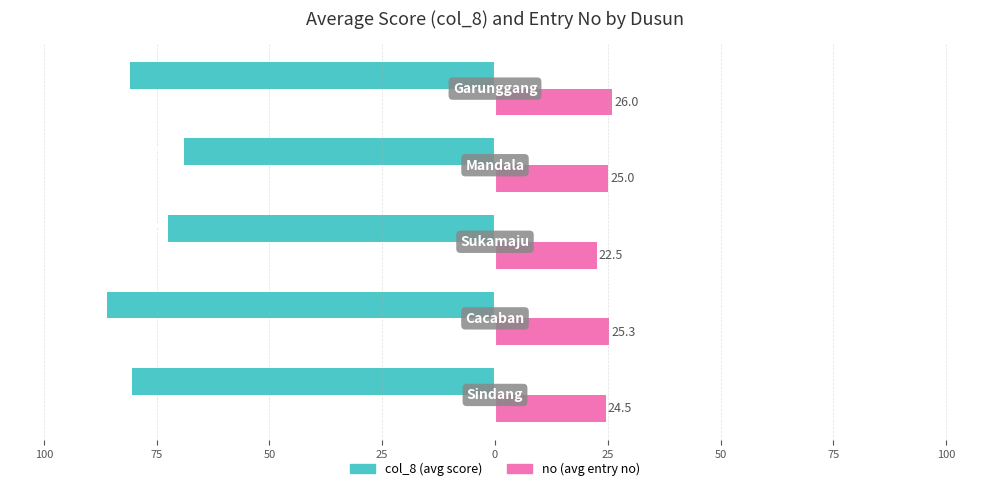

What are all the series names shown in the legend?

col_8 (avg score), no (avg entry no)